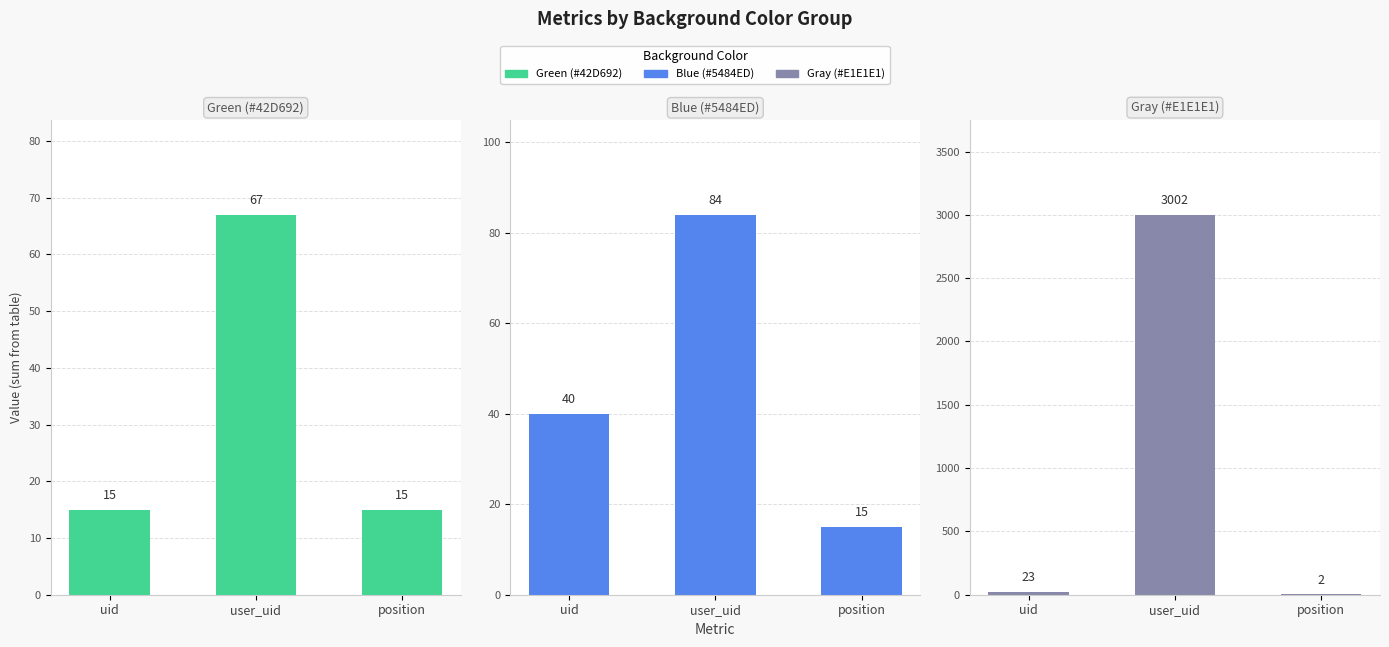

What is the label of the 3rd bar from the left?

position